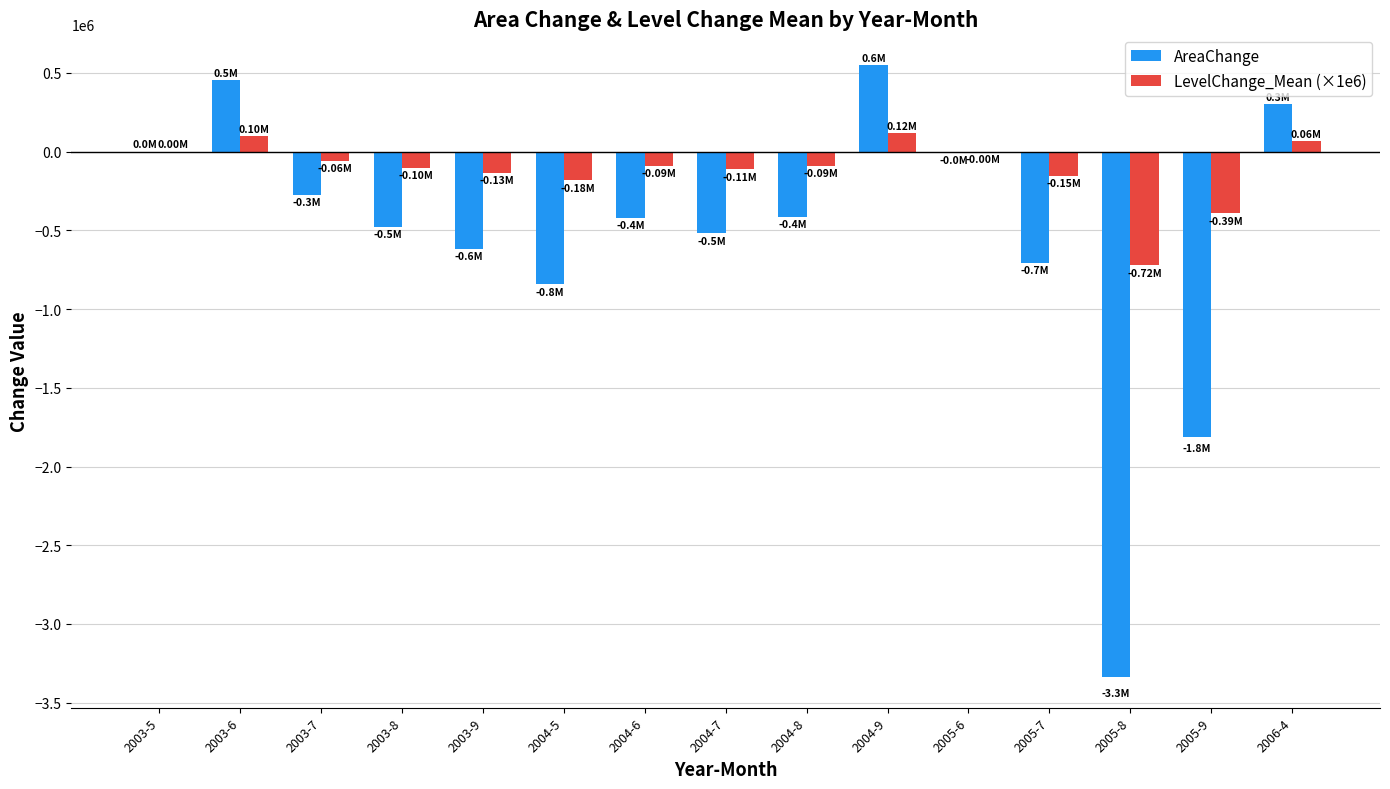

What is the sum of the AreaChange values at 2005-9 and 2004-7?

-2332800.0